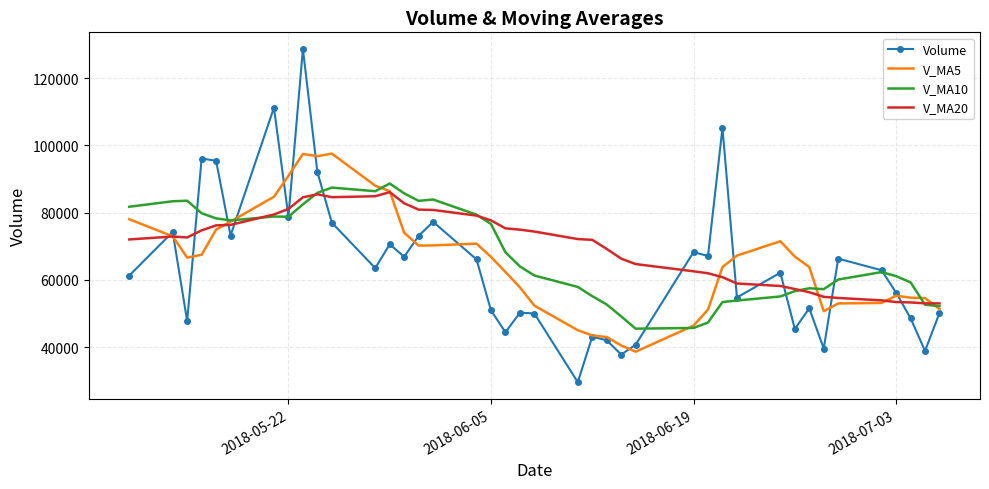

What is the maximum value shown in the chart?

128719.9